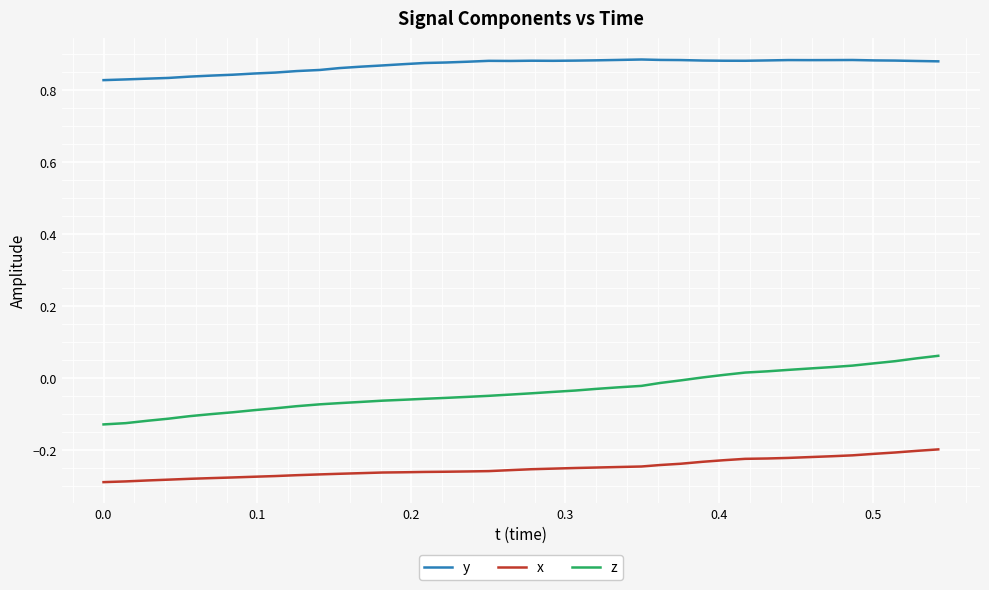

Which series has the largest total across all categories?

y